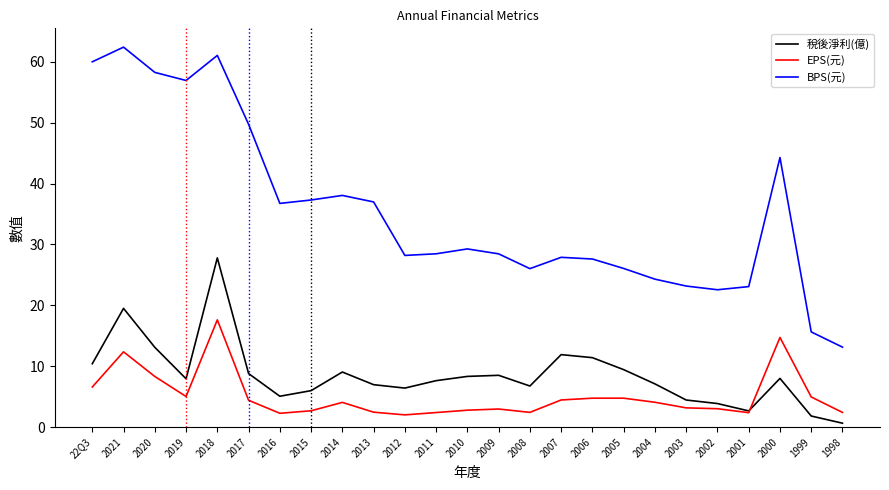

What is the total value across all series at 2005?

40.2